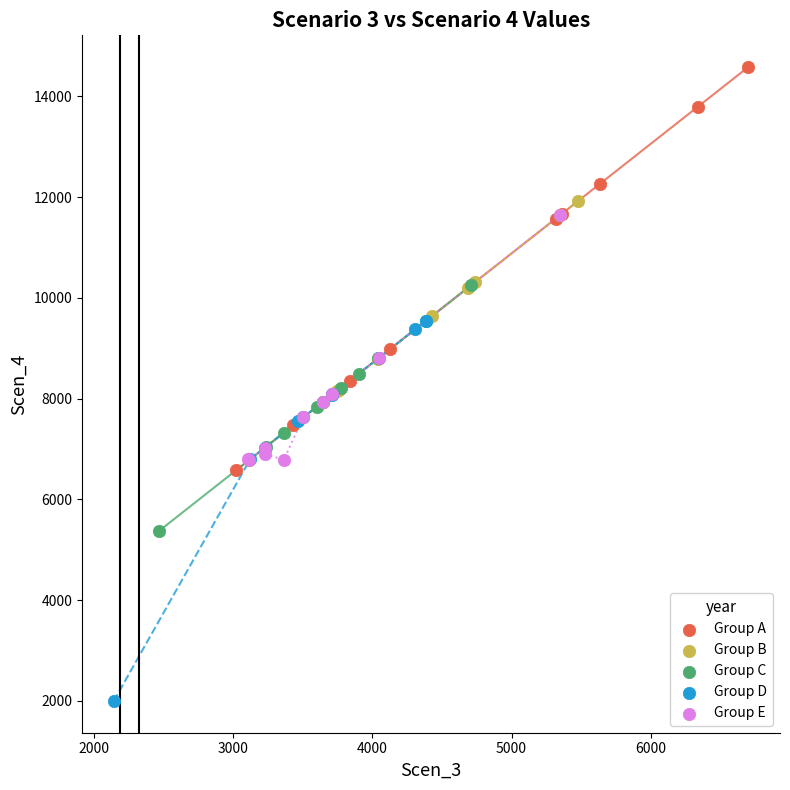

What are all the series names shown in the legend?

Group A, Group B, Group C, Group D, Group E